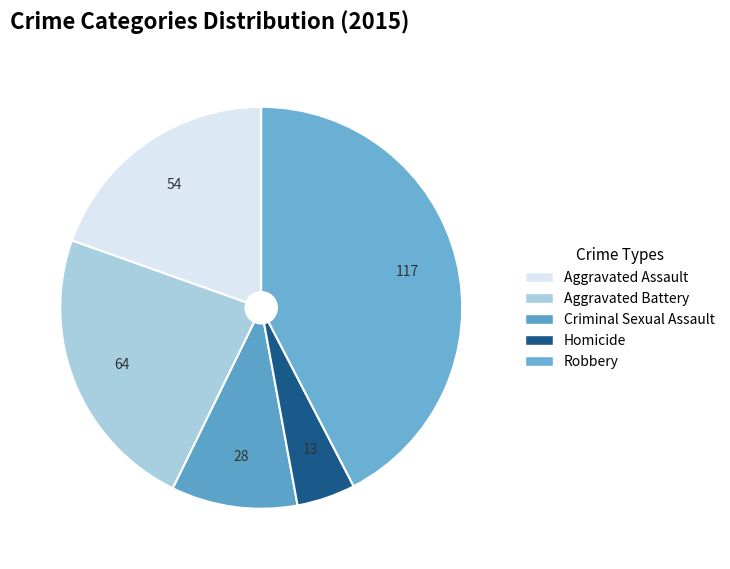

How many segments does this pie chart have?

5